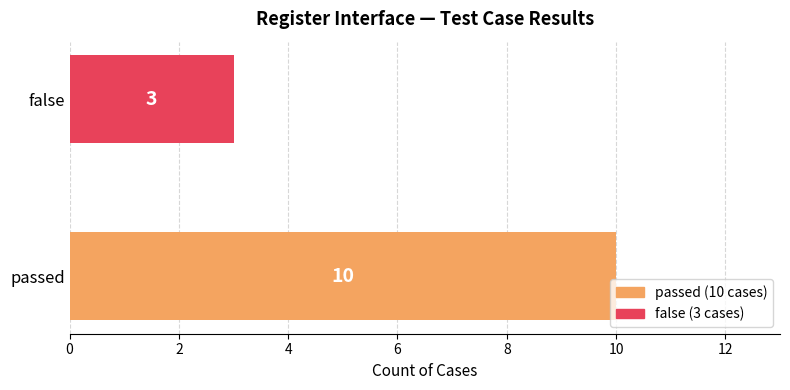

What is the difference between the maximum and minimum values?

7